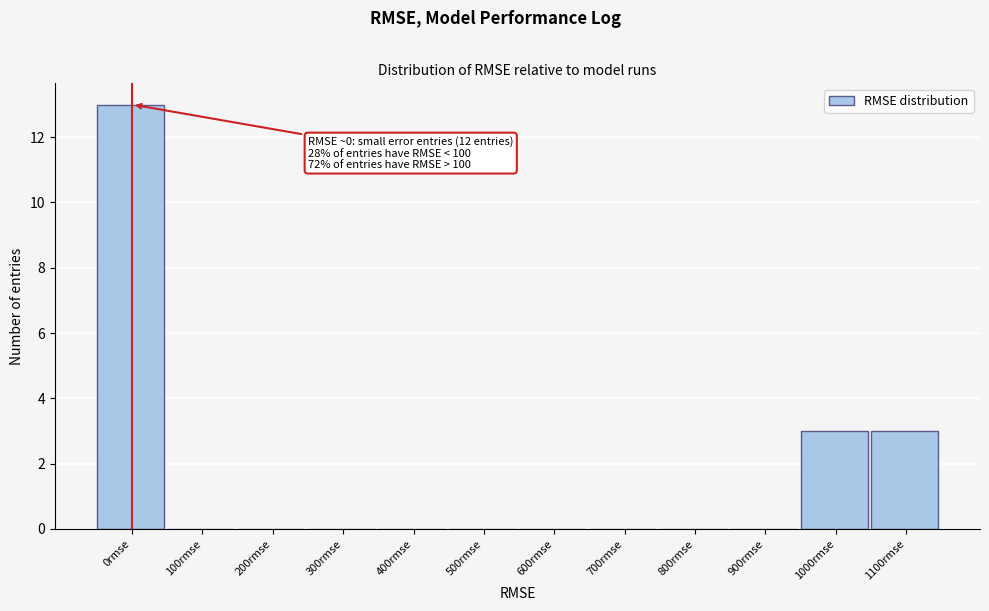

What is the sum of all values?

19